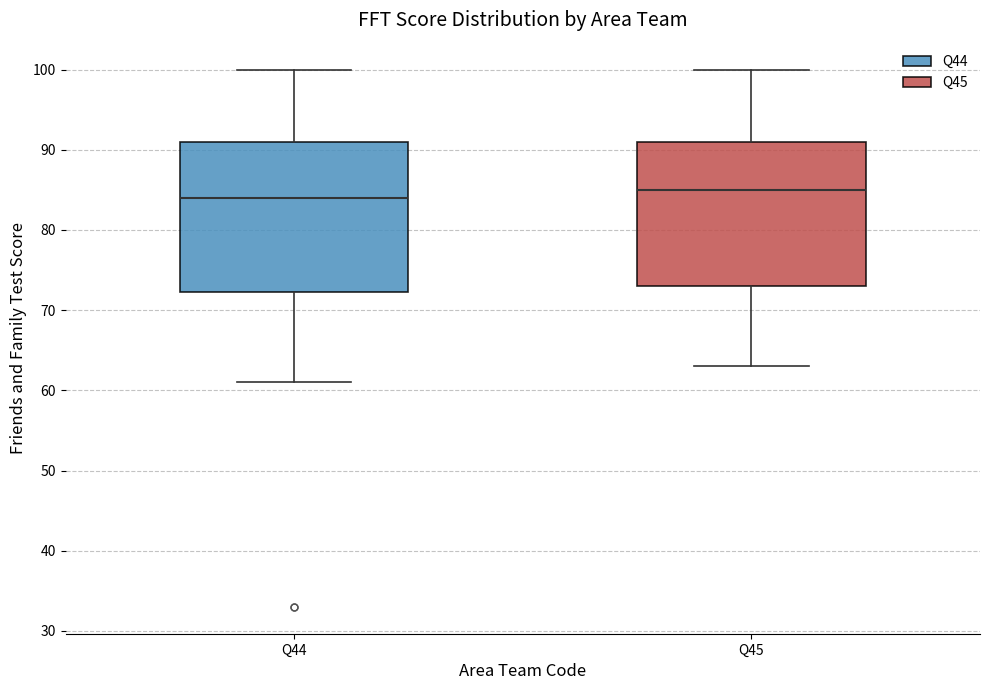

Where does the lower whisker of the box for Q44 end on the y-axis? The values are not printed on the chart, so give them approximately, as read against the axis.

61